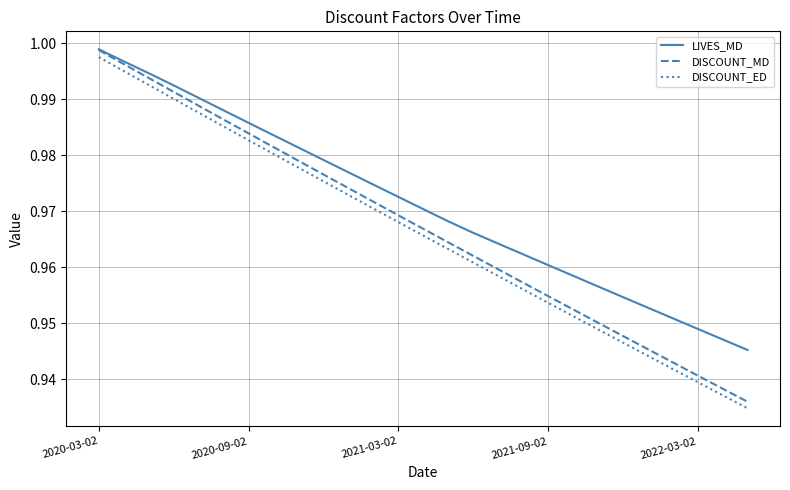

Which series has the largest total across all categories?

LIVES_MD